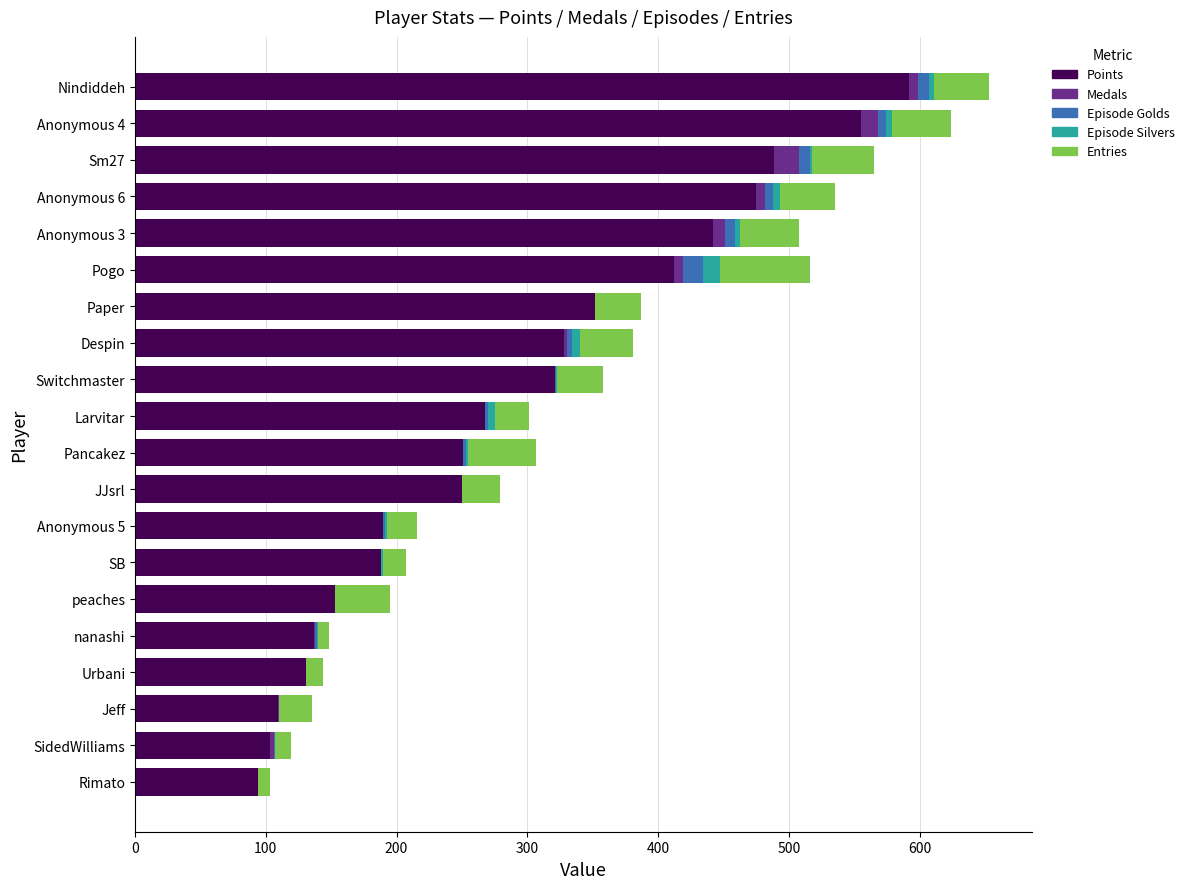

What are all the series names shown in the legend?

Points, Medals, Episode Golds, Episode Silvers, Entries